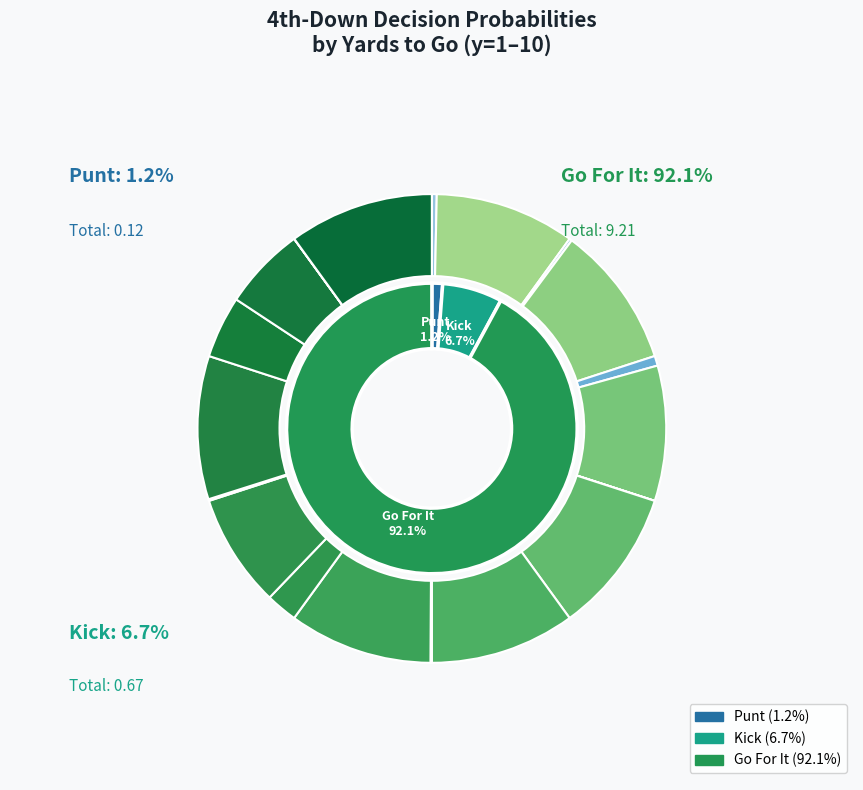

Do y=4 and y=8 together represent more than half of the pie?

No